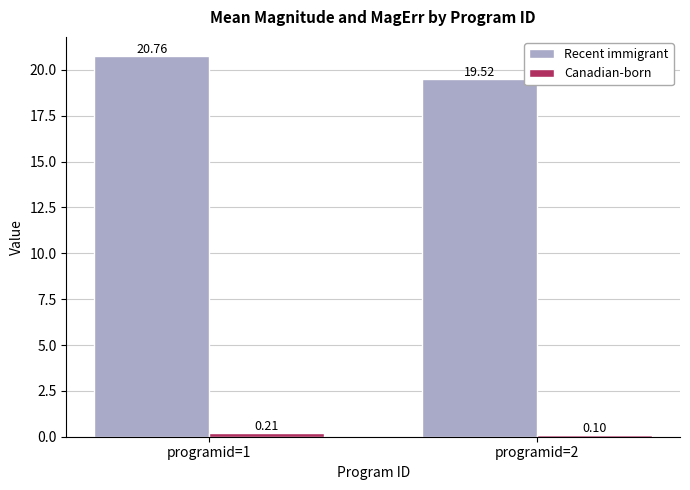

What is the difference between the maximum and minimum values in the Recent immigrant series?

1.2